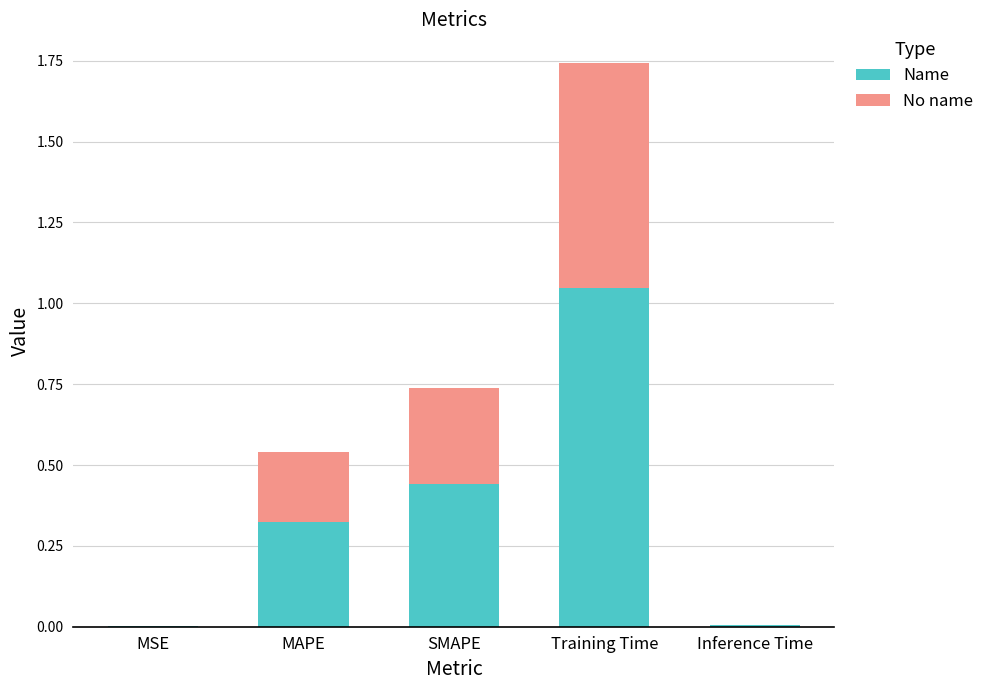

What is the sum of all Name values?

1.8